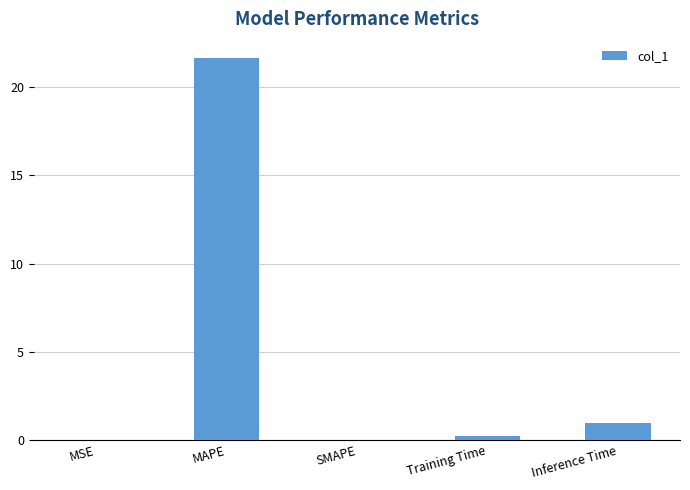

Are the bars grouped side by side (vs. stacked)?

No